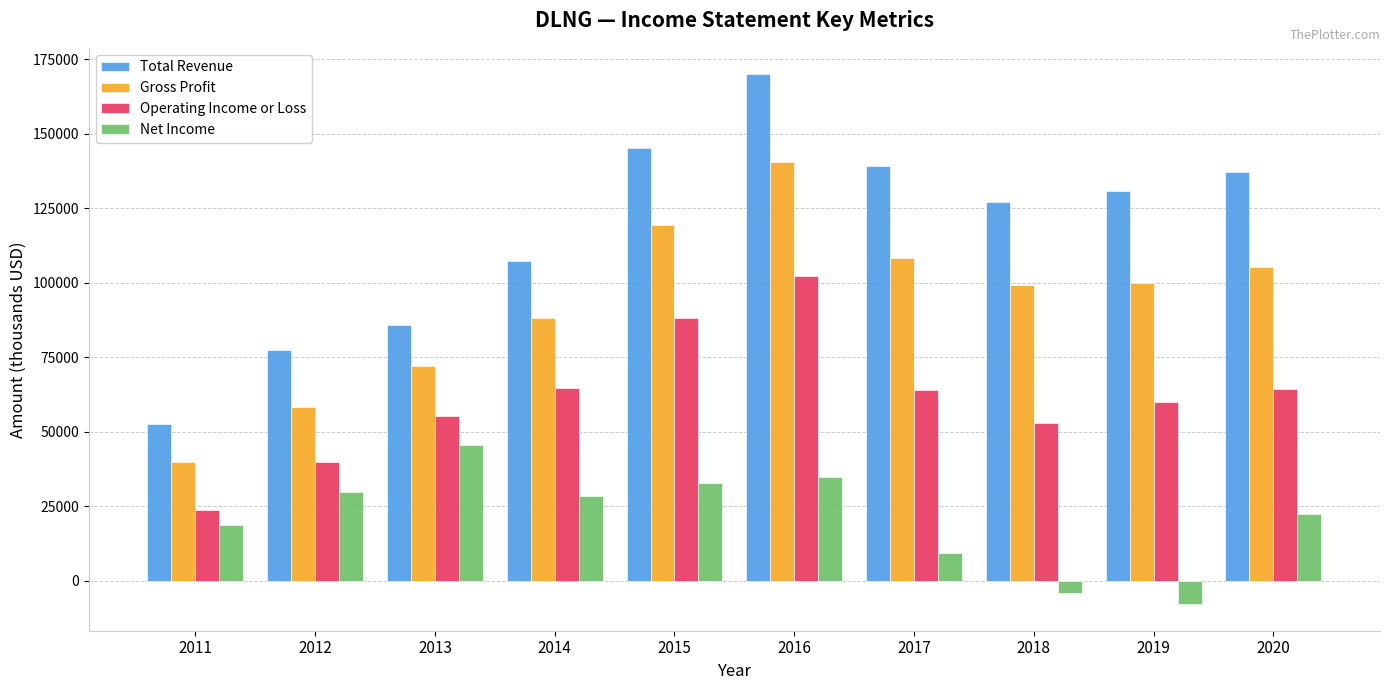

How many groups of bars are there?

10